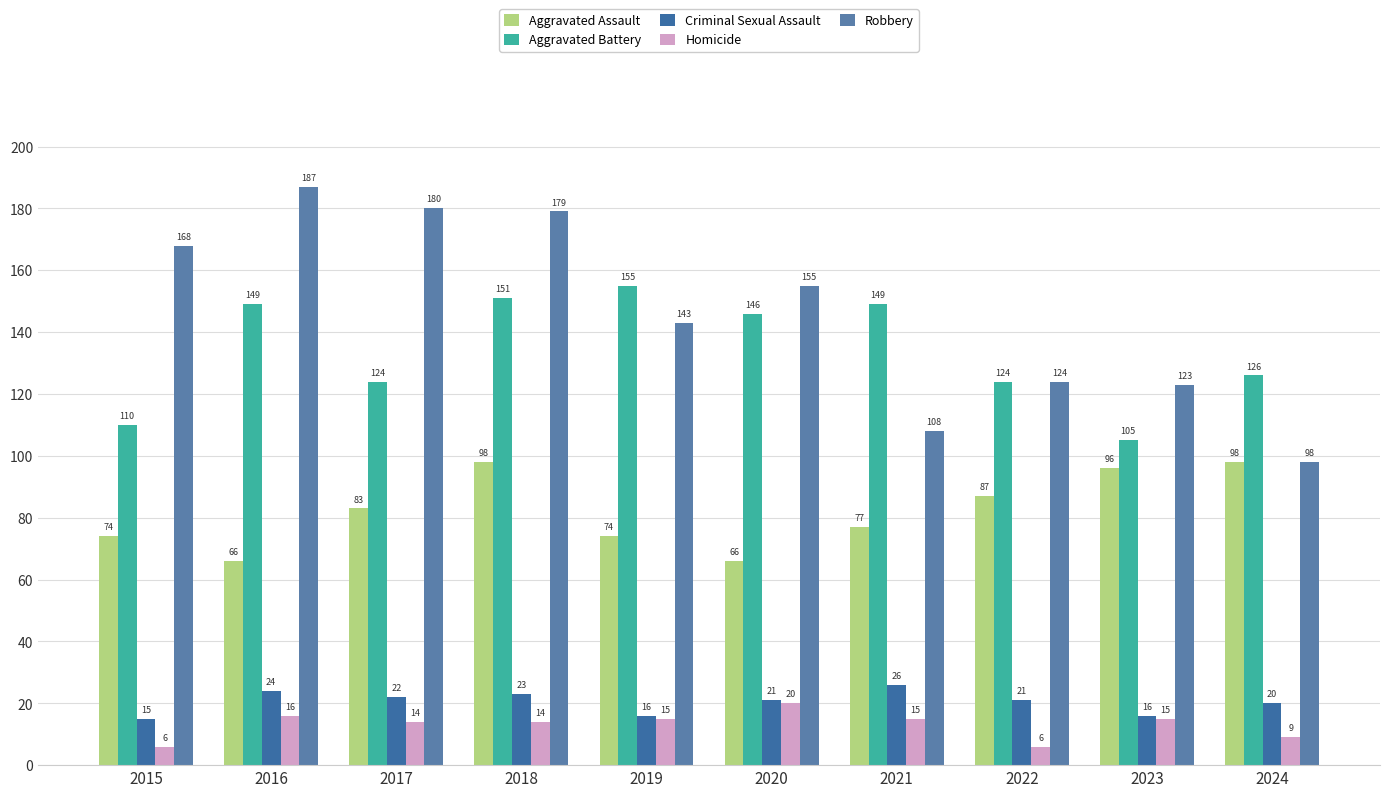

Reading left to right, extract all data points from this chart.

Aggravated Assault: 74	66	83	98	74	66	77	87	96	98
Aggravated Battery: 110	149	124	151	155	146	149	124	105	126
Criminal Sexual Assault: 15	24	22	23	16	21	26	21	16	20
Homicide: 6	16	14	14	15	20	15	6	15	9
Robbery: 168	187	180	179	143	155	108	124	123	98